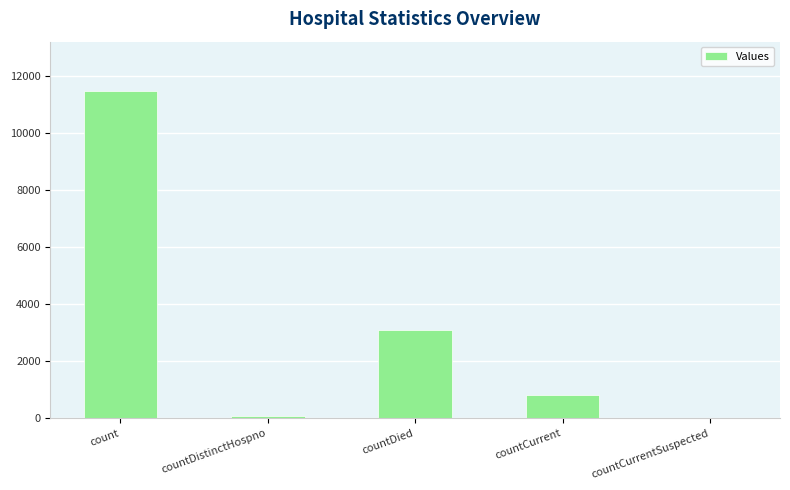

How many positive values are there?

4